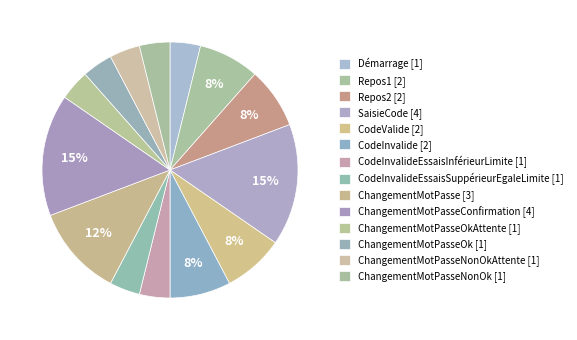

Which slice is the largest?

SaisieCode